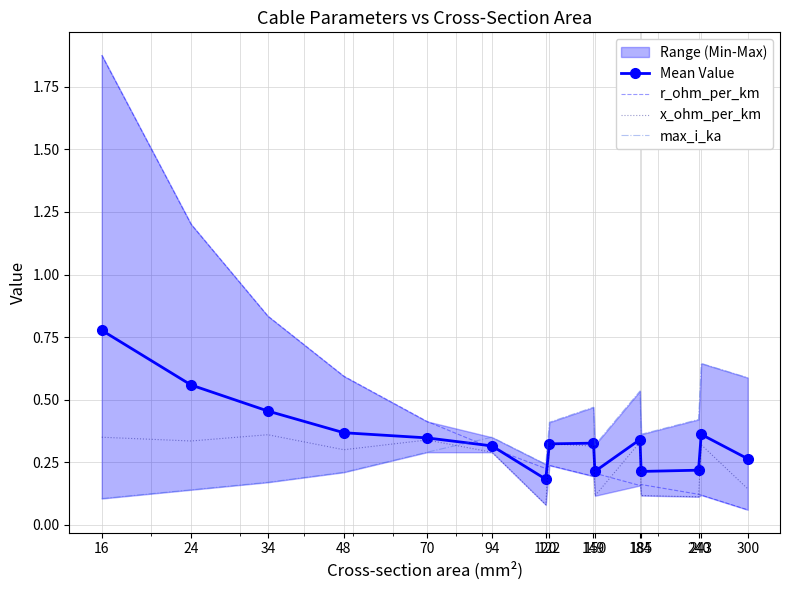

What is the difference between the r_ohm_per_km values at 70 and 24?

0.8